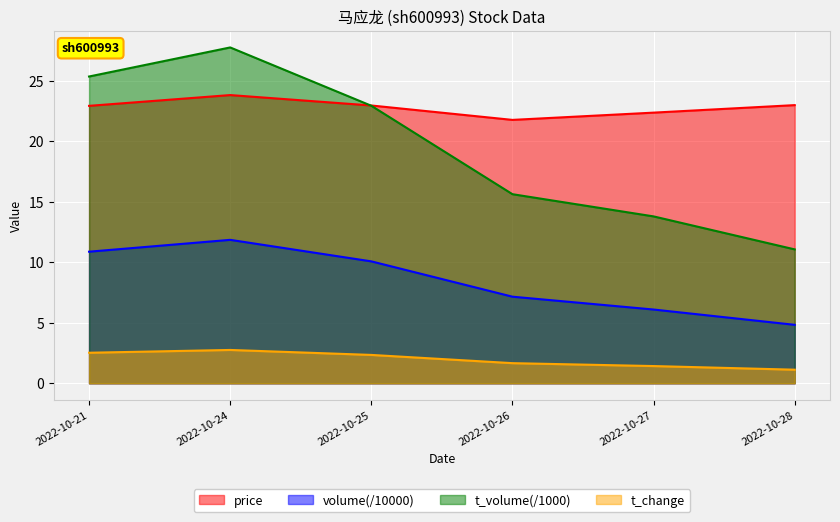

How many lines are shown in the chart?

4